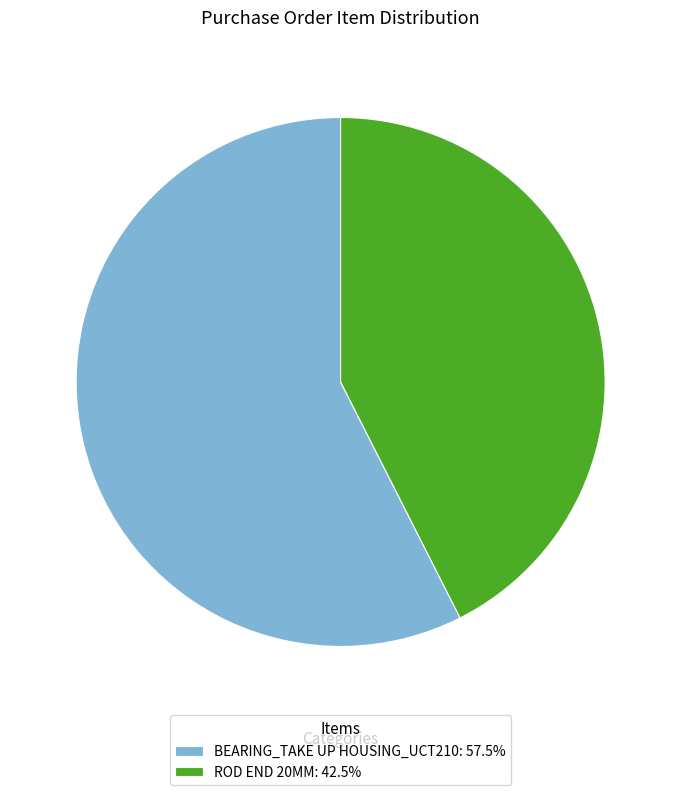

Which category has the smallest portion of the pie?

ROD END 20MM